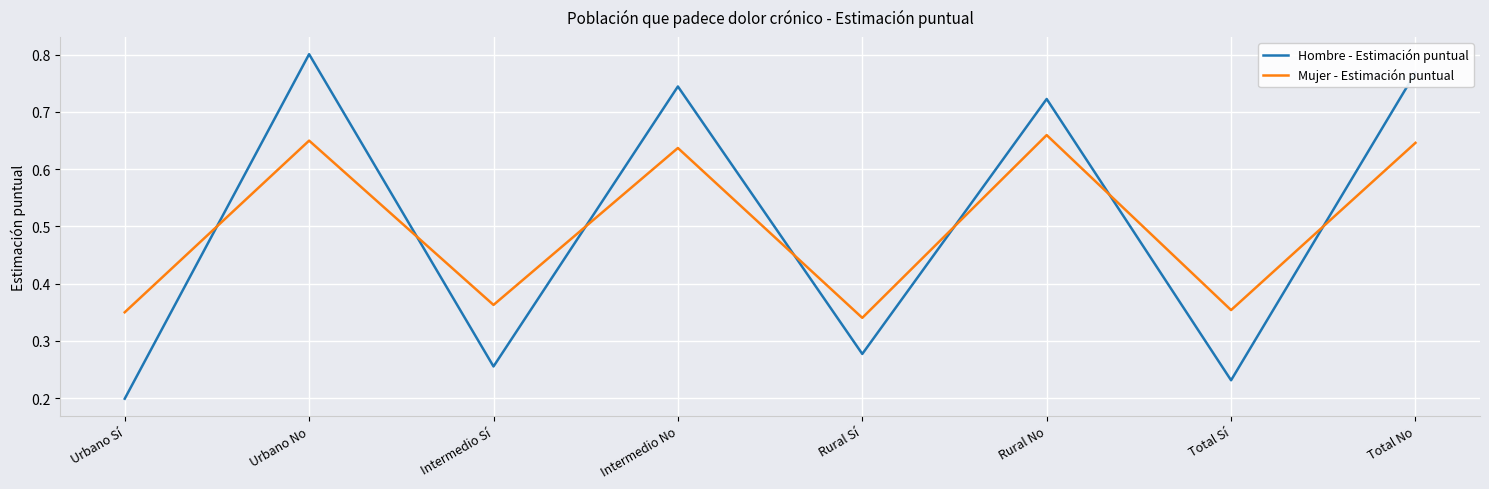

The value of Hombre - Estimación puntual at Rural No is 0.5. True or false?

False